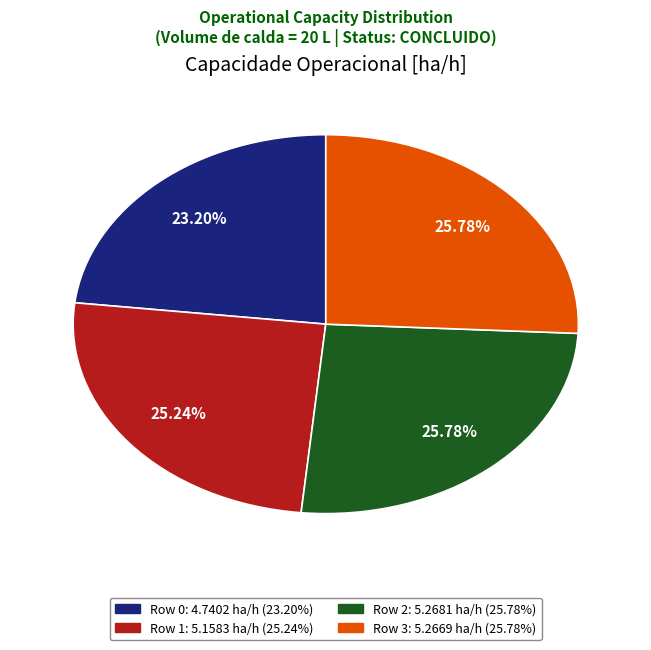

To the nearest percent, what is the average slice percentage?

25%